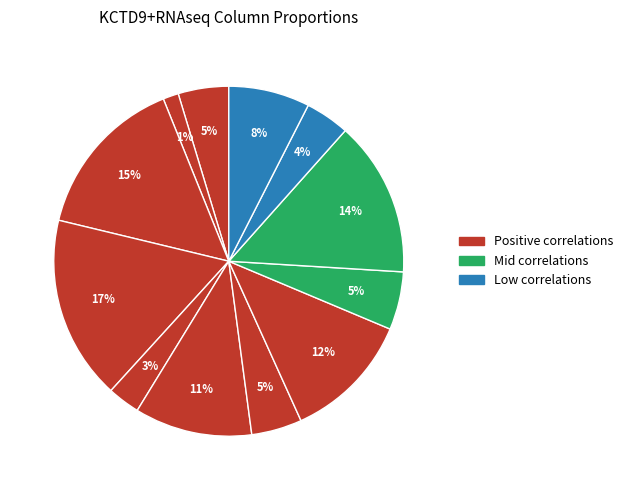

To the nearest percent, what is the average slice percentage?

8%